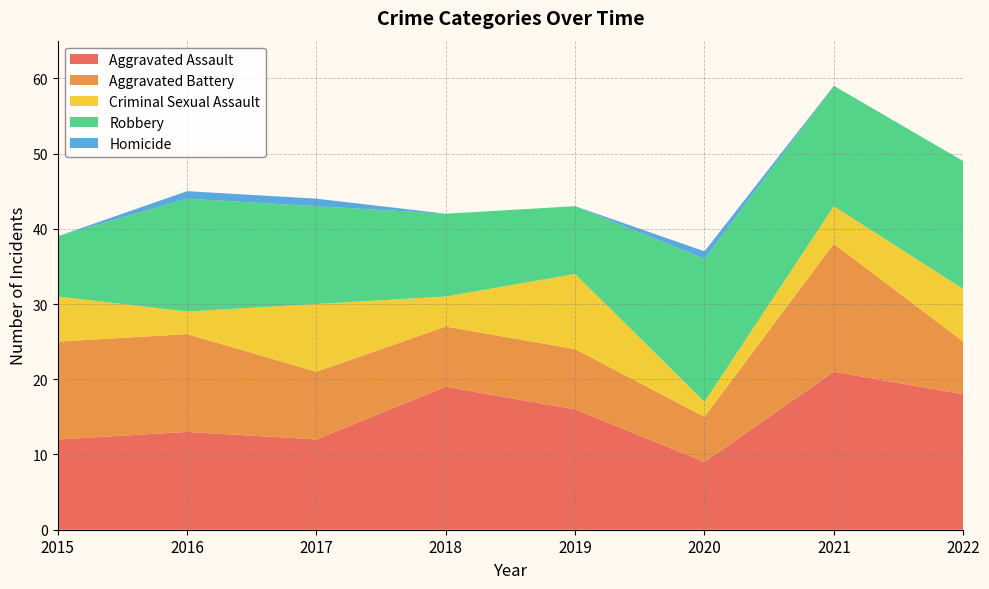

Count the number of data series in this chart.

5